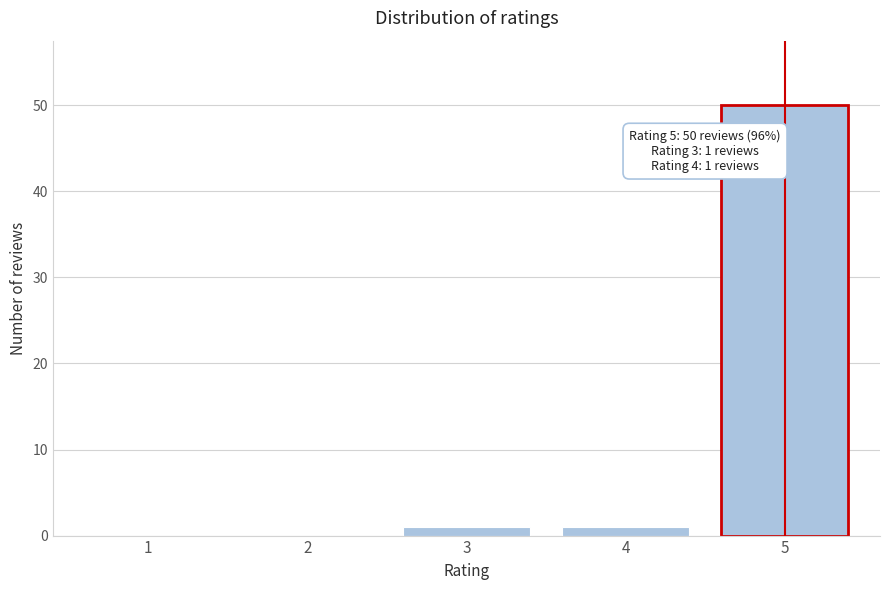

Reading left to right, transcribe all the data shown in this chart.

1=0	2=0	3=1	4=1	5=50